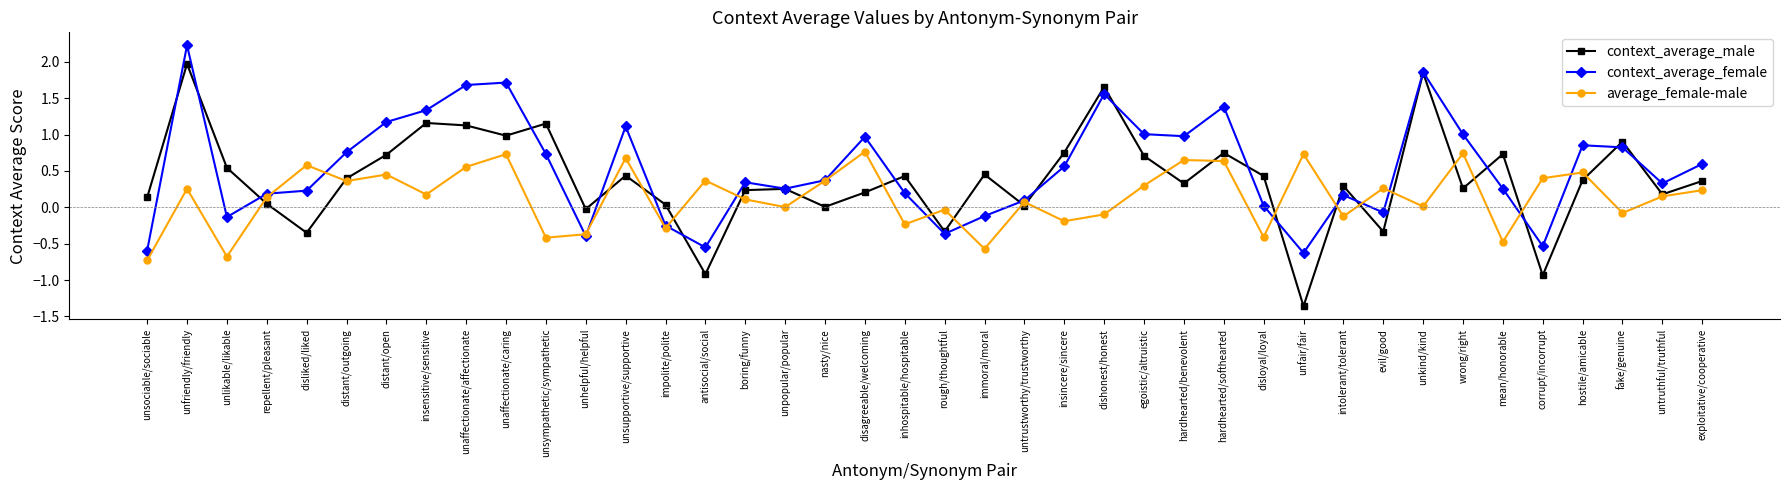

Which series has the largest range (max minus min)?

context_average_male